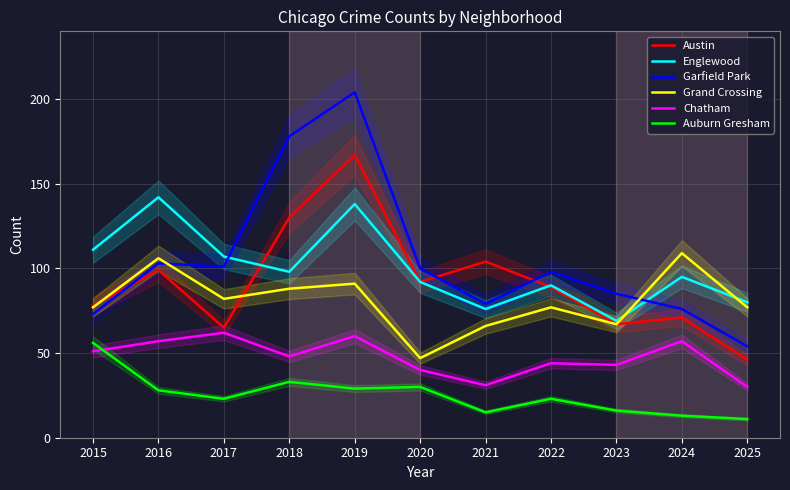

What is the sum of the Grand Crossing values at 2024 and 2025?

186